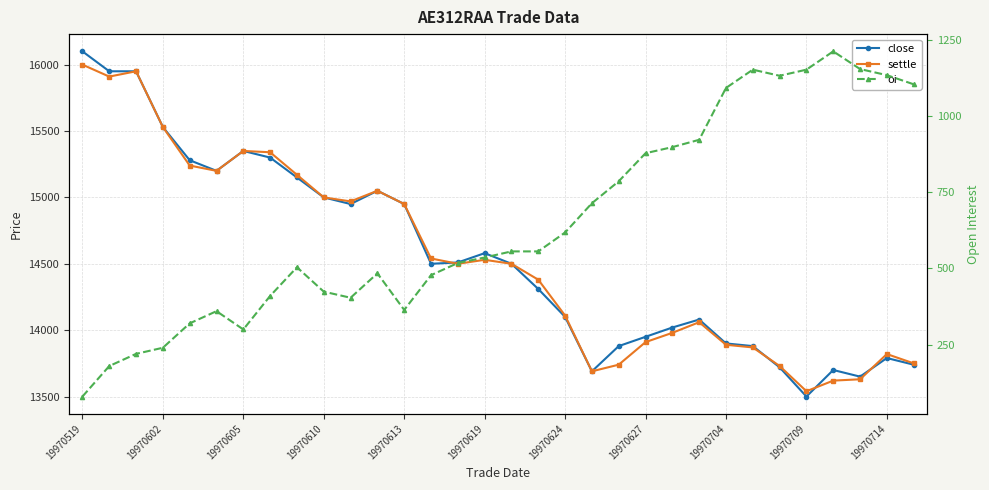

Read the settle value at 19970624, to the nearest 10.

14110